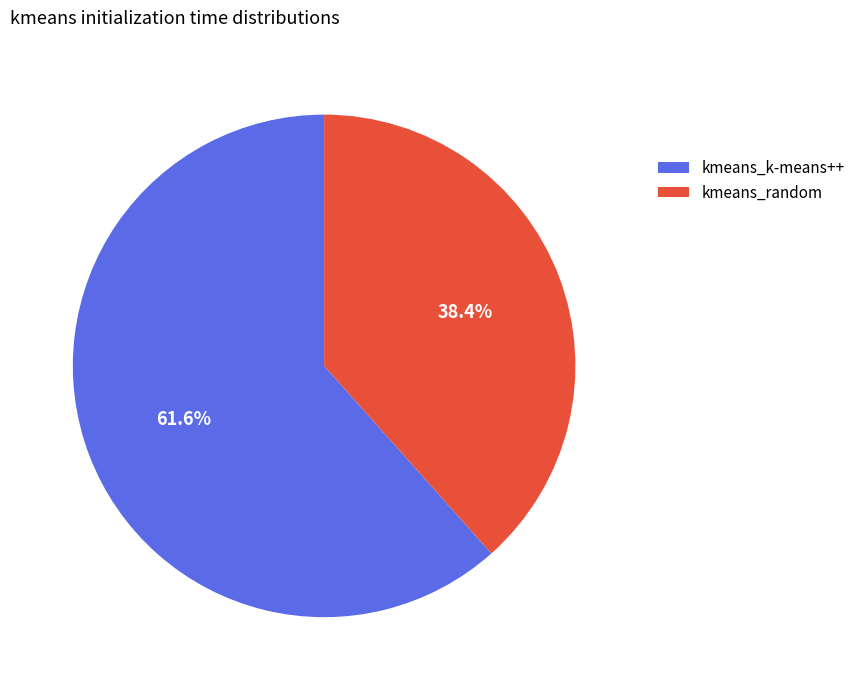

Which category accounts for the majority?

kmeans_k-means++